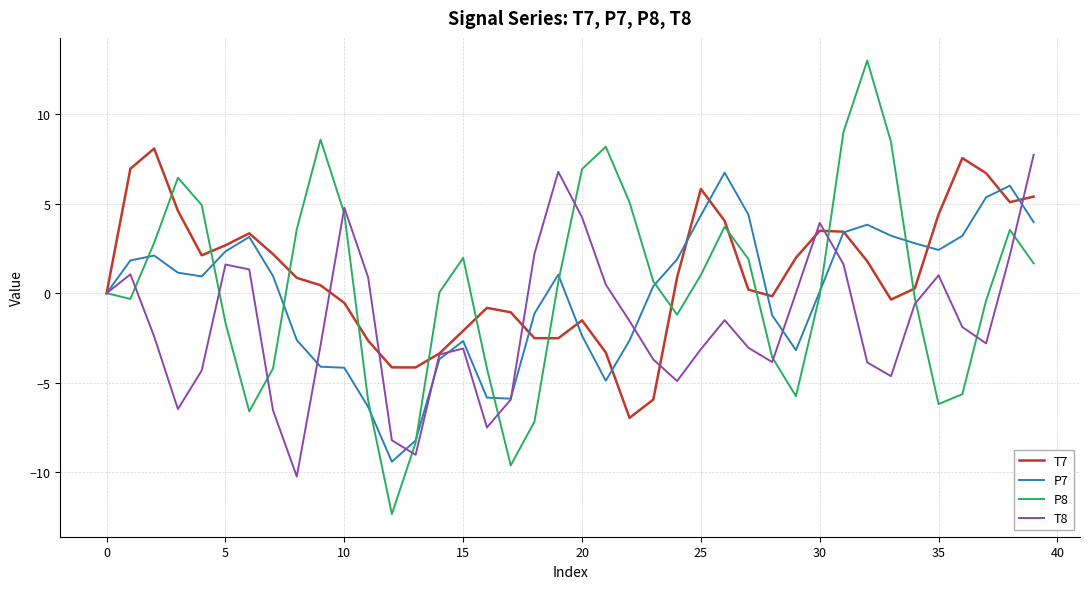

What is the minimum value for T7?

-7.0